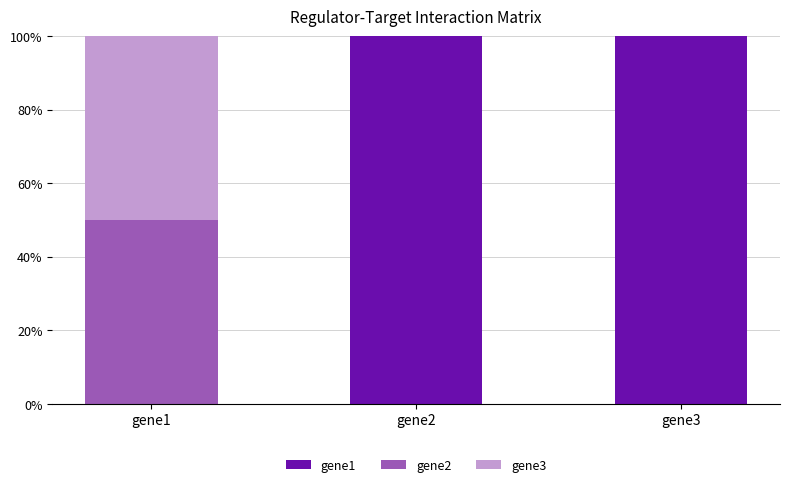

What is the maximum value for gene1?

100